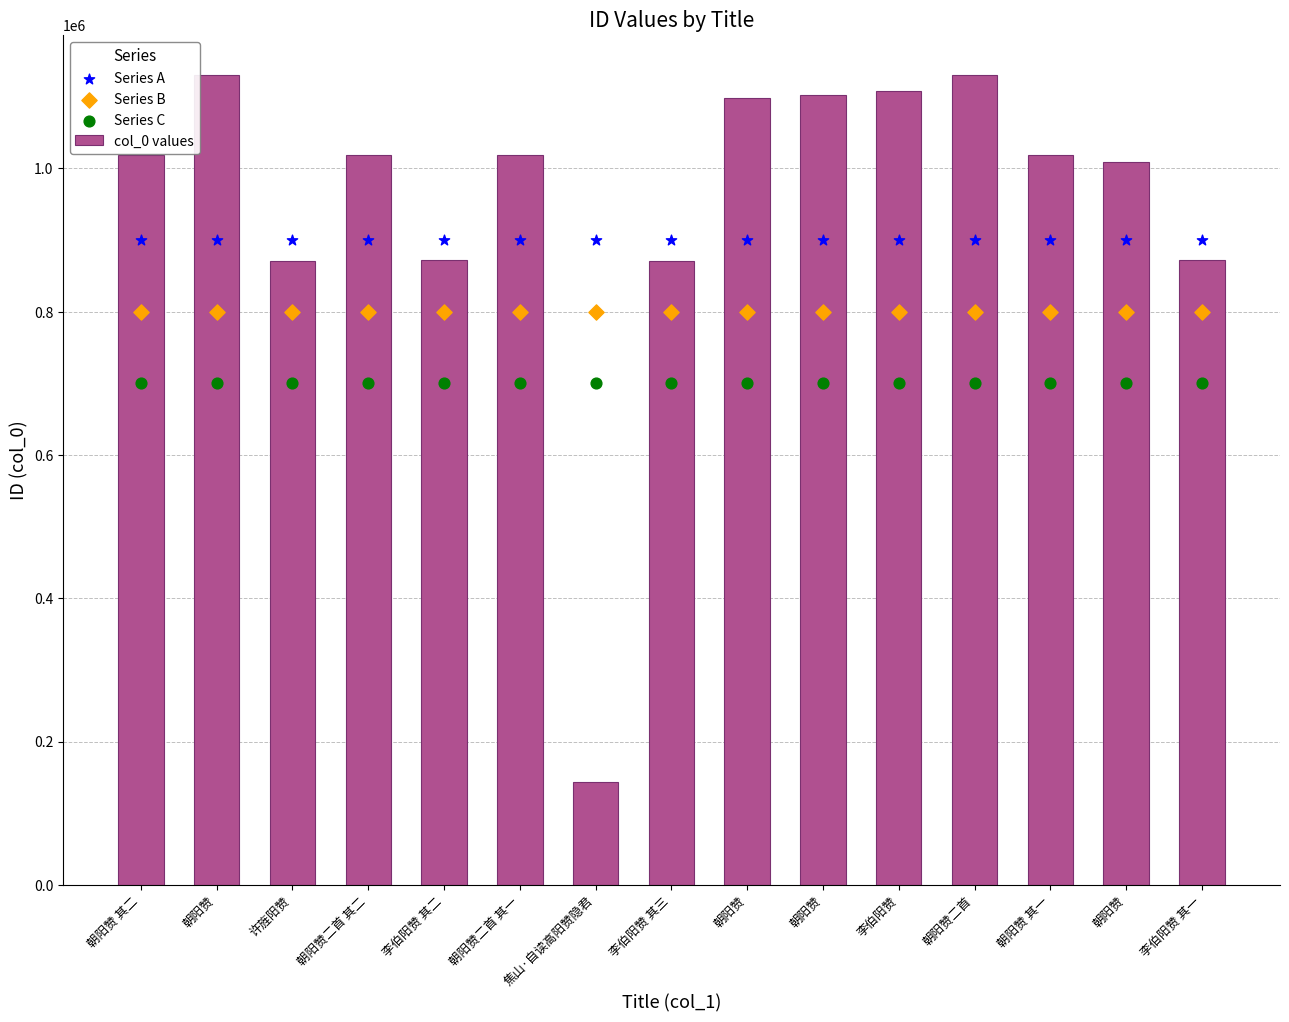

What is the total value across all series at 李伯阳赞?

3507912